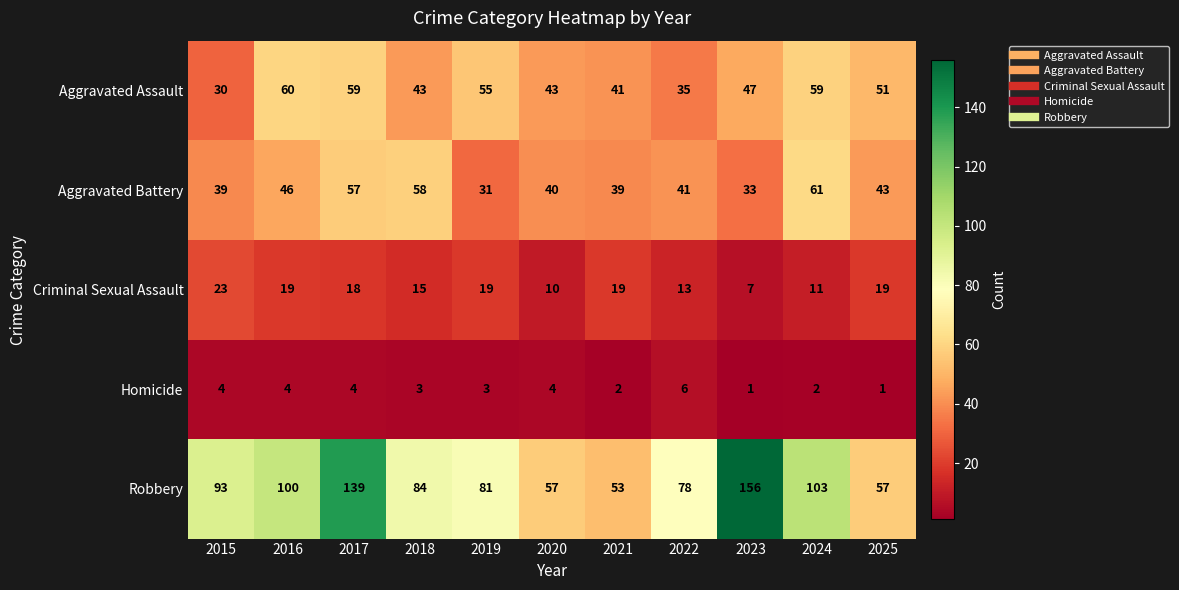

What is the total value across all series at 2024?

236